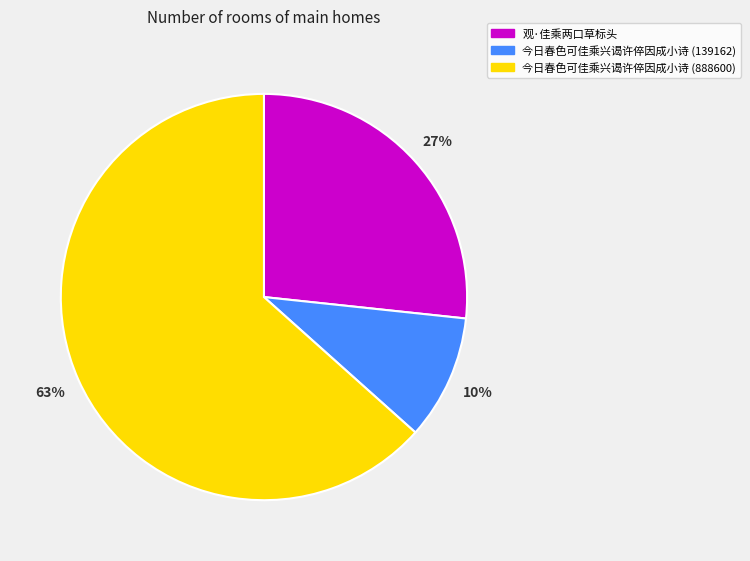

Is it true that 今日春色可佳乘兴谒许倅因成小诗 (888600) is 56% of the pie?

False